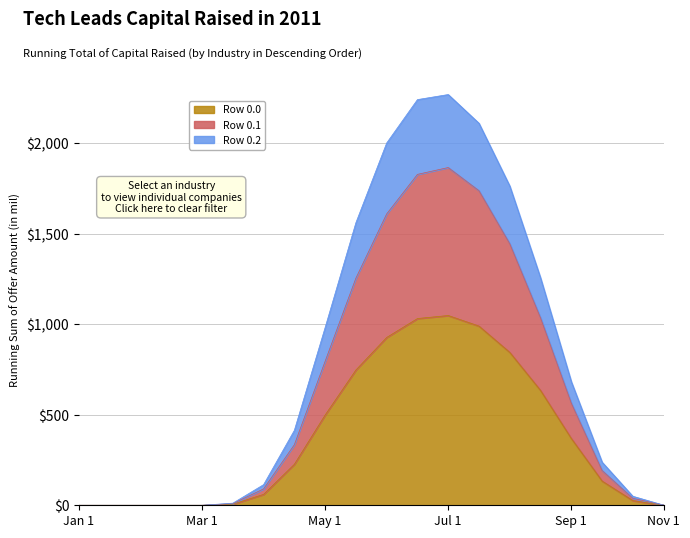

True or false: Row 0.1 has a value of 587.5 at 7.

False